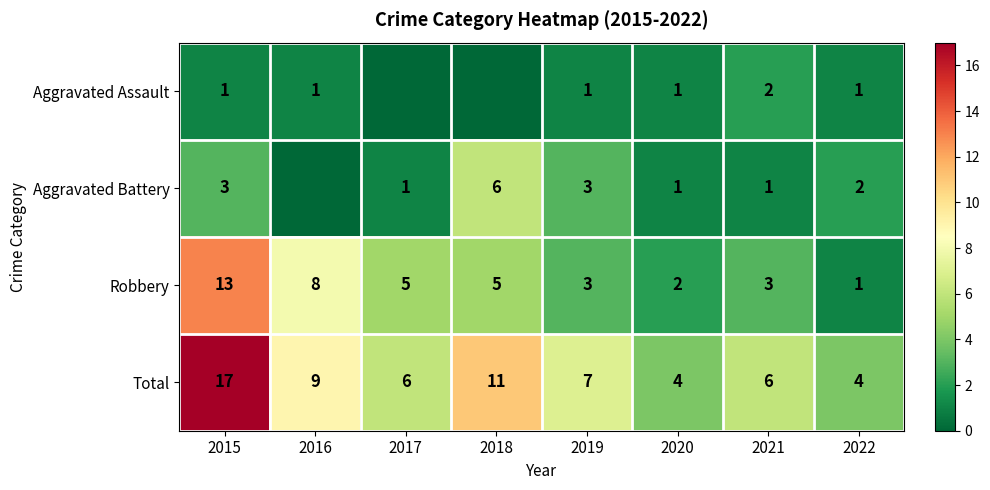

At how many categories does at least one series exceed 2?

8